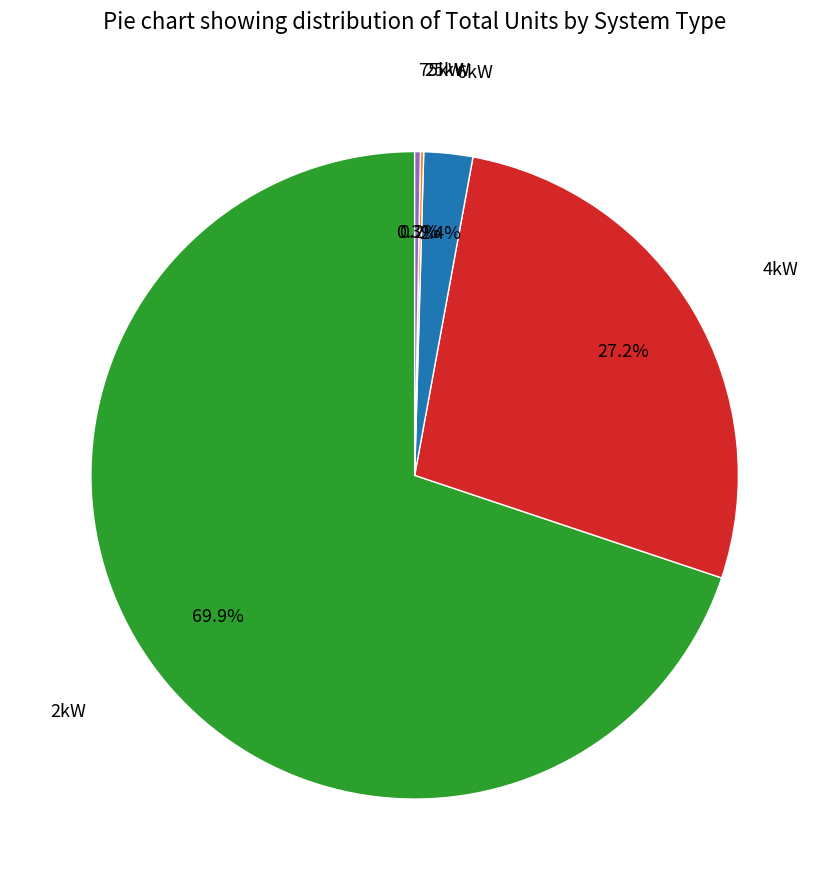

Is there any slice that represents more than half of the pie?

Yes